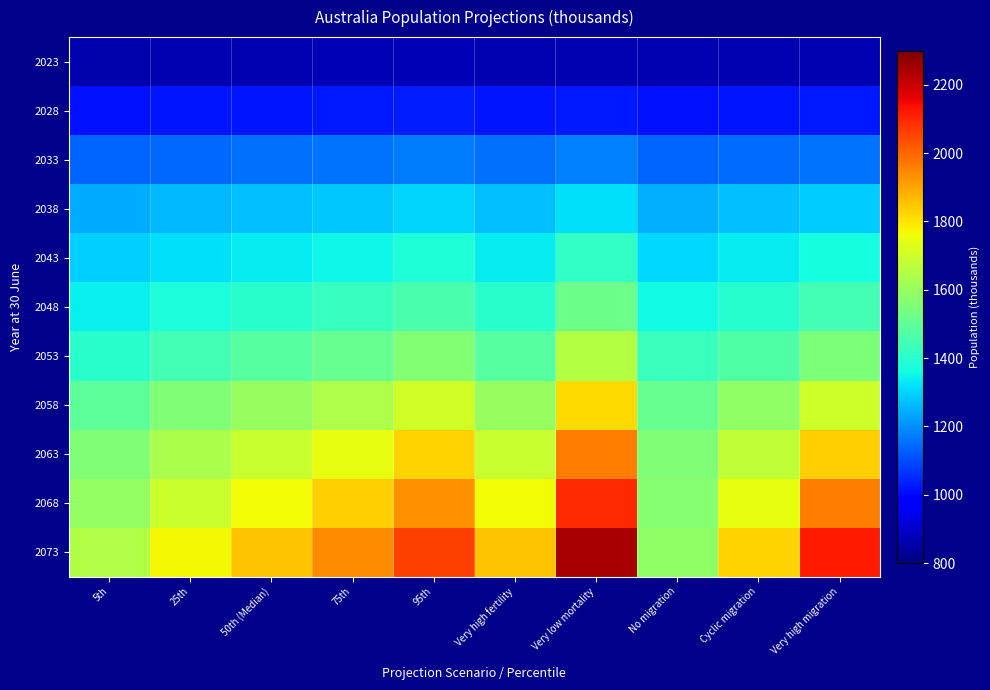

What is the spread (max minus min) of values at Very low mortality?

1377